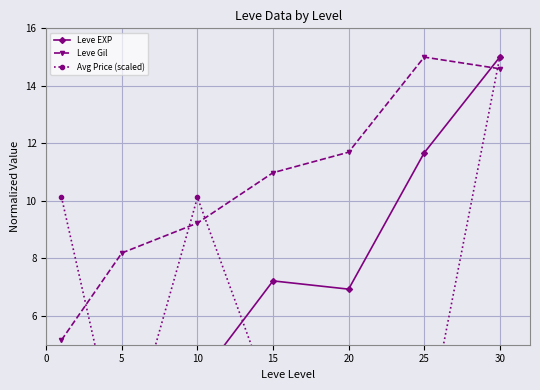

What is the difference between the maximum and second lowest values in the Avg Price (scaled) series?

14.0